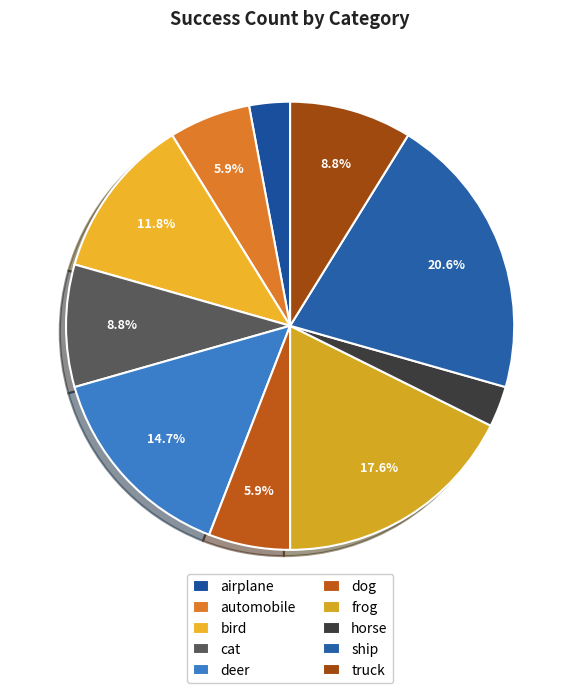

Is airplane the majority of the pie?

No